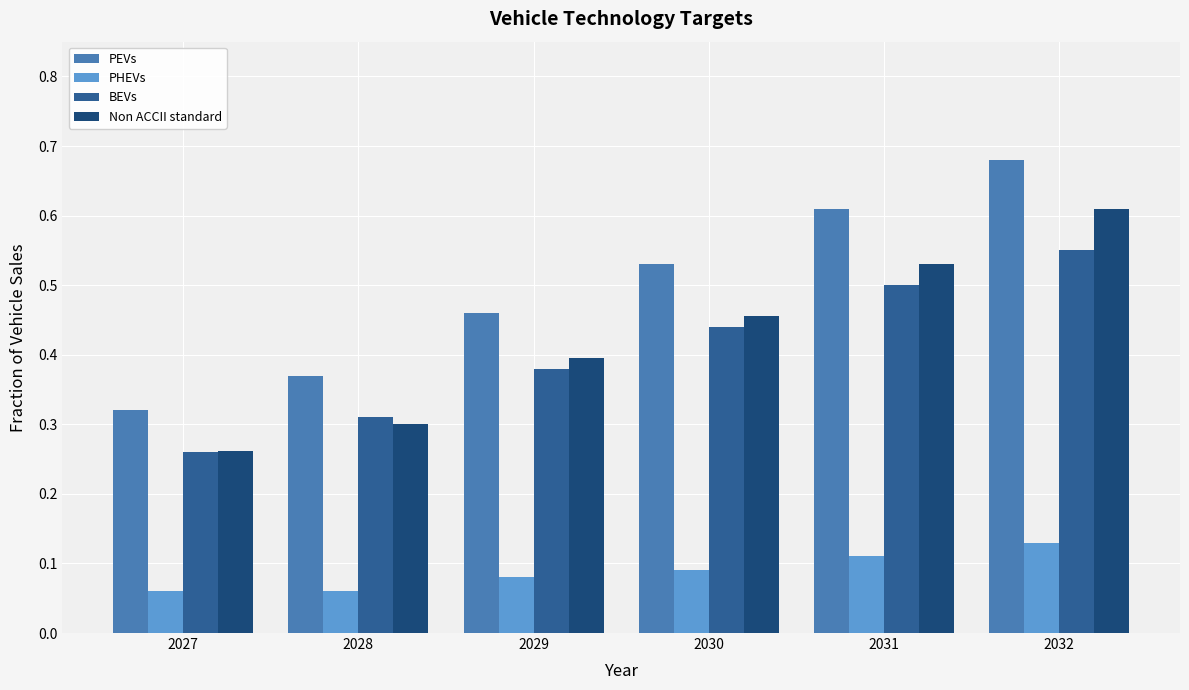

Which series has the widest spread of values?

PEVs